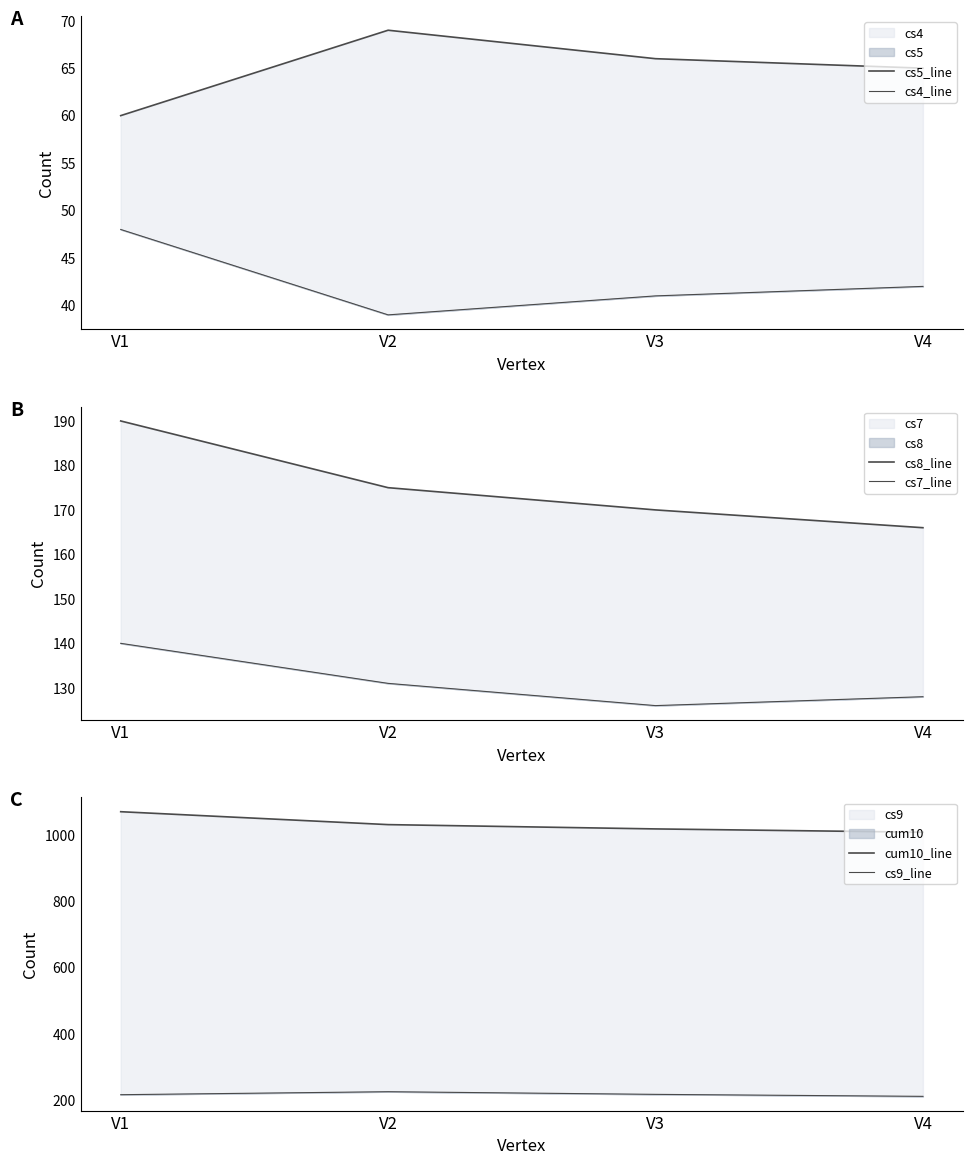

What is the difference between the highest and lowest values at V3?

978